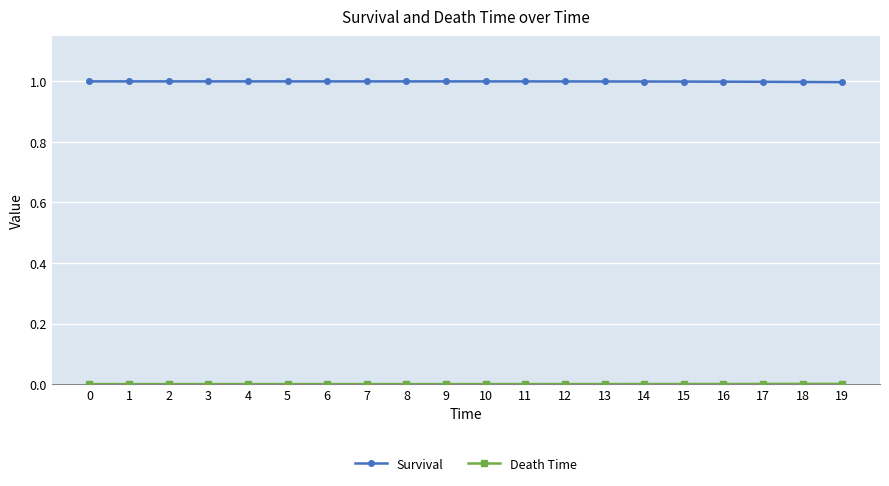

What is the maximum value shown in the chart?

1.0